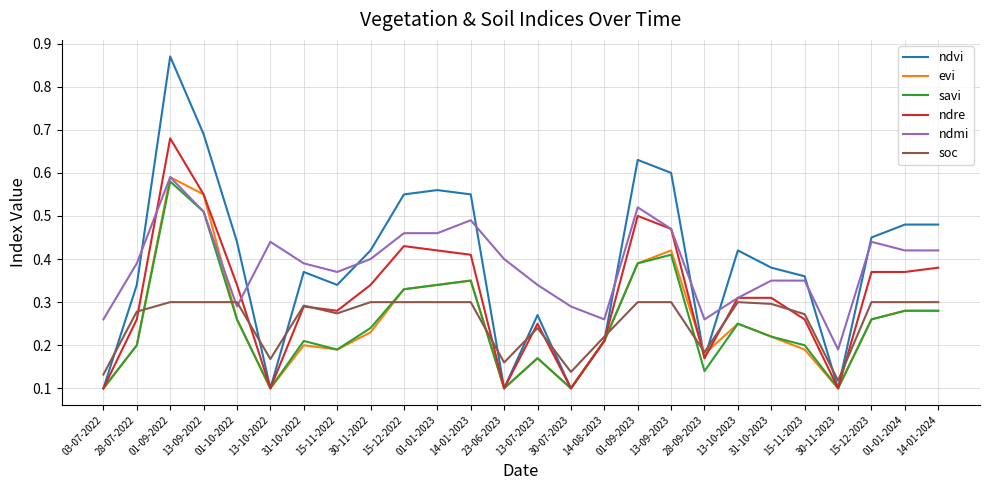

The evi series shows 0.4 at 14-01-2024. True or false?

False